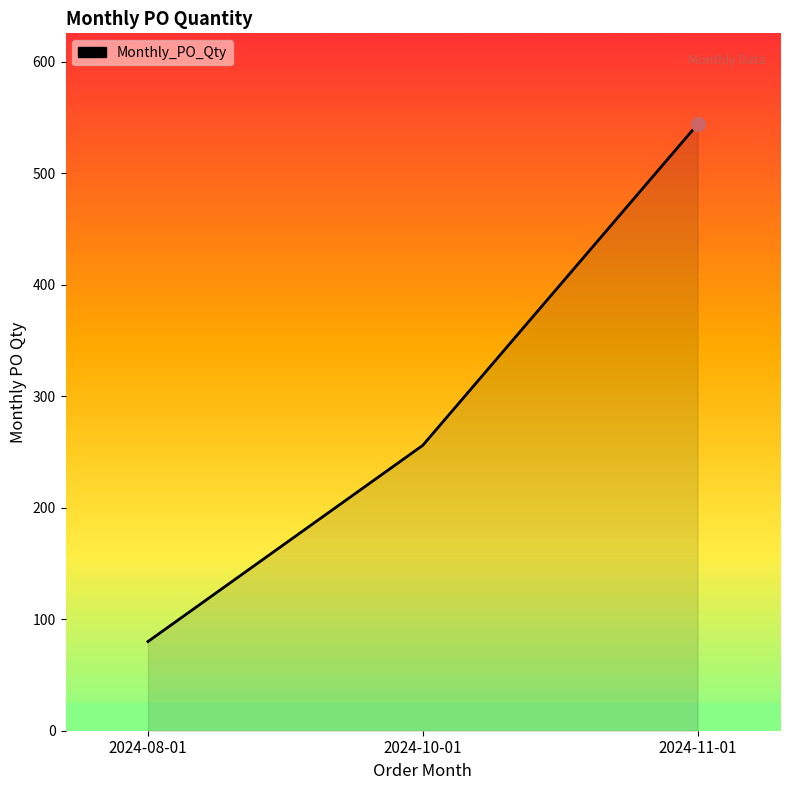

List the labels in order of value, smallest first.

2024-08-01, 2024-10-01, 2024-11-01